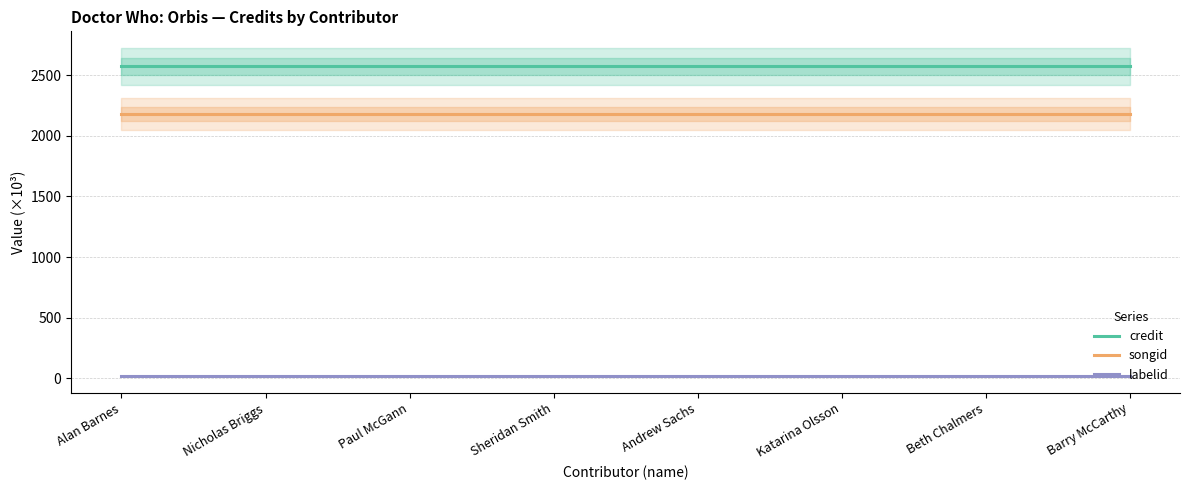

Reading left to right, what are all the values shown in this chart?

credit: Alan Barnes=2572.5	Nicholas Briggs=2572.5	Paul McGann=2572.5	Sheridan Smith=2572.5	Andrew Sachs=2572.5	Katarina Olsson=2572.5	Beth Chalmers=2572.5	Barry McCarthy=2572.5
songid: Alan Barnes=2180.1	Nicholas Briggs=2180.1	Paul McGann=2180.1	Sheridan Smith=2180.1	Andrew Sachs=2180.1	Katarina Olsson=2180.1	Beth Chalmers=2180.1	Barry McCarthy=2180.1
labelid: Alan Barnes=16.1	Nicholas Briggs=16.1	Paul McGann=16.1	Sheridan Smith=16.1	Andrew Sachs=16.1	Katarina Olsson=16.1	Beth Chalmers=16.1	Barry McCarthy=16.1